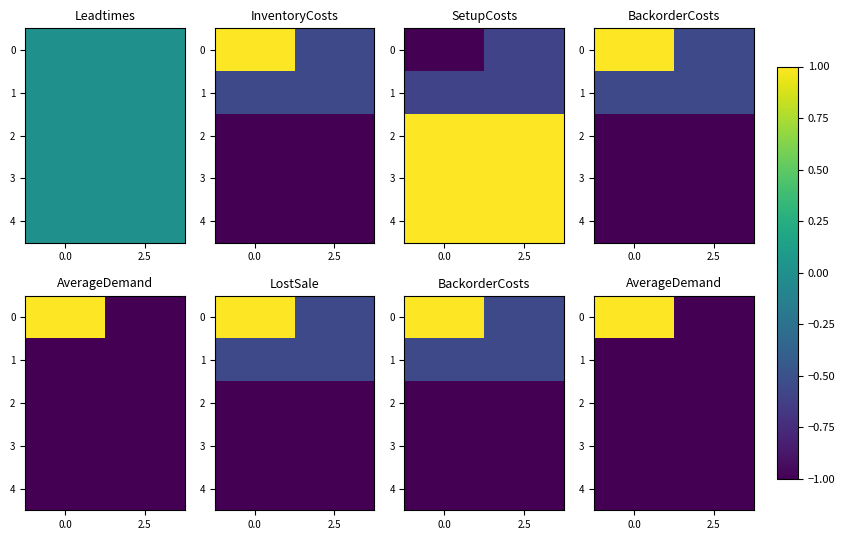

List the labels in order of 1 value, smallest first.

0.0, 2.5